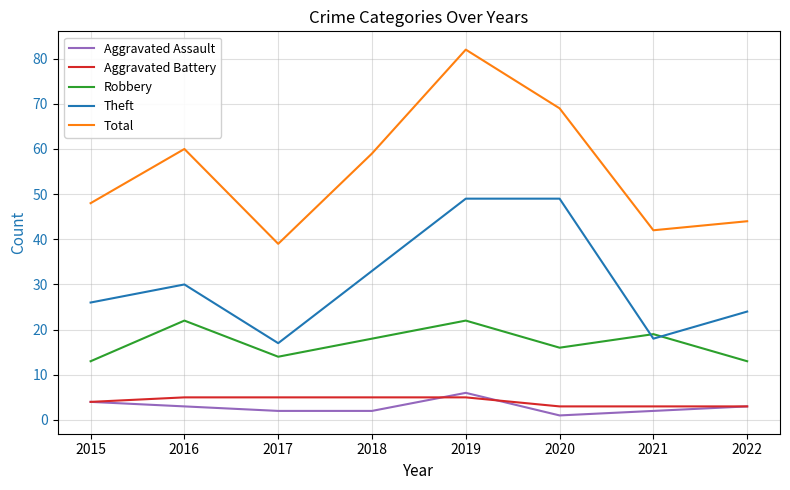

The Robbery series shows 22 at 2020. True or false?

False